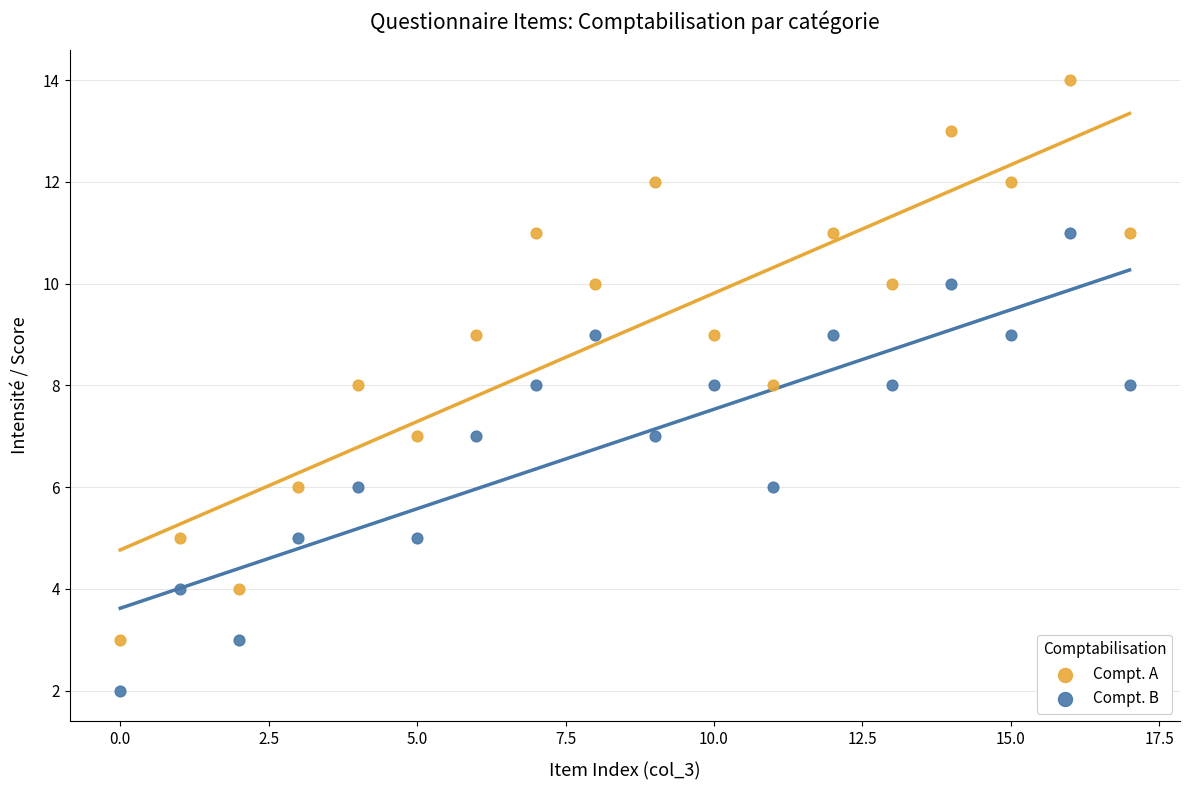

What are all the series names shown in the legend?

Compt. A, Compt. B